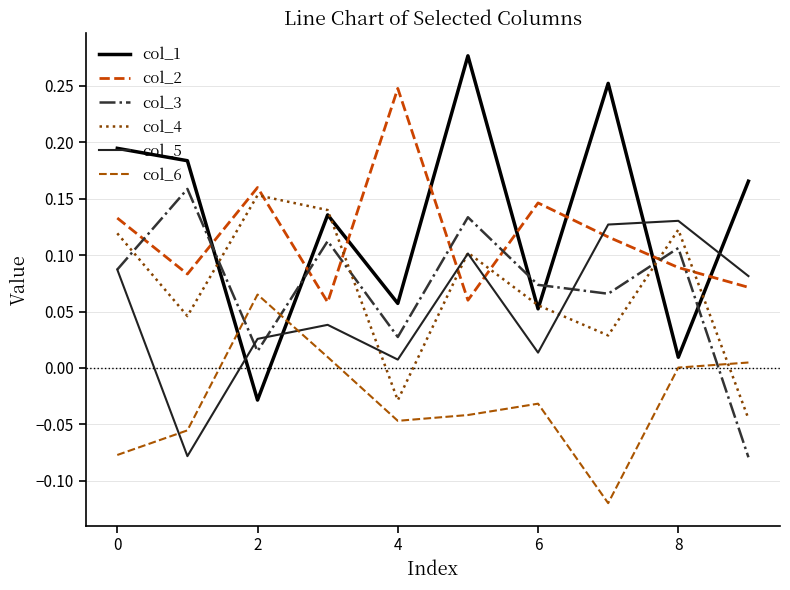

Does the chart have visible grid lines?

Yes